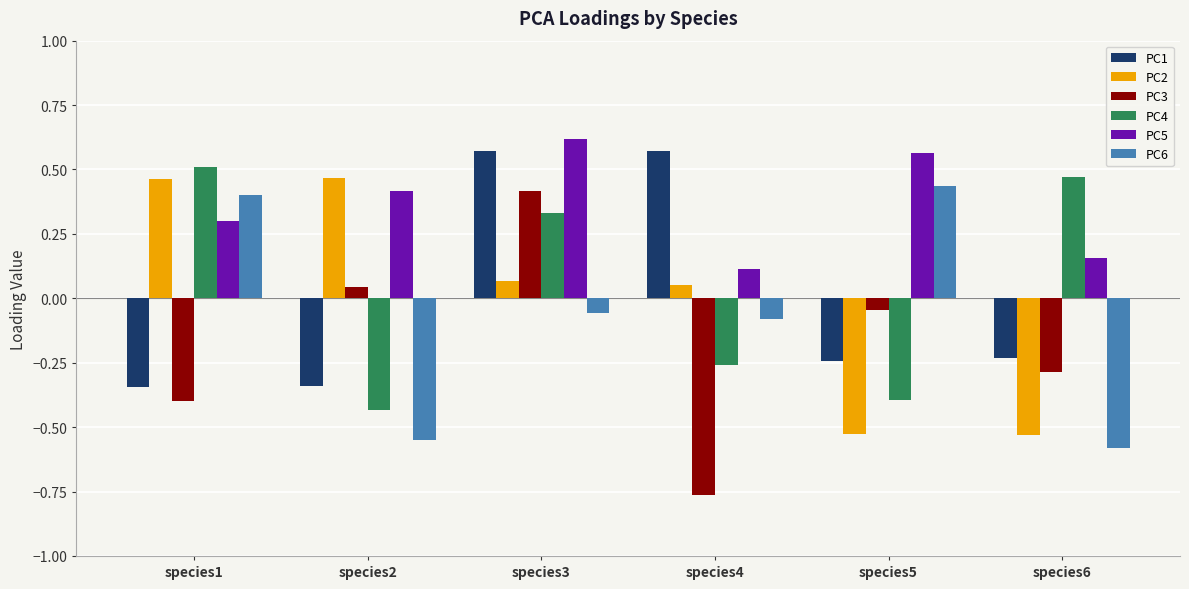

What is the spread (max minus min) of values at species1?

0.9